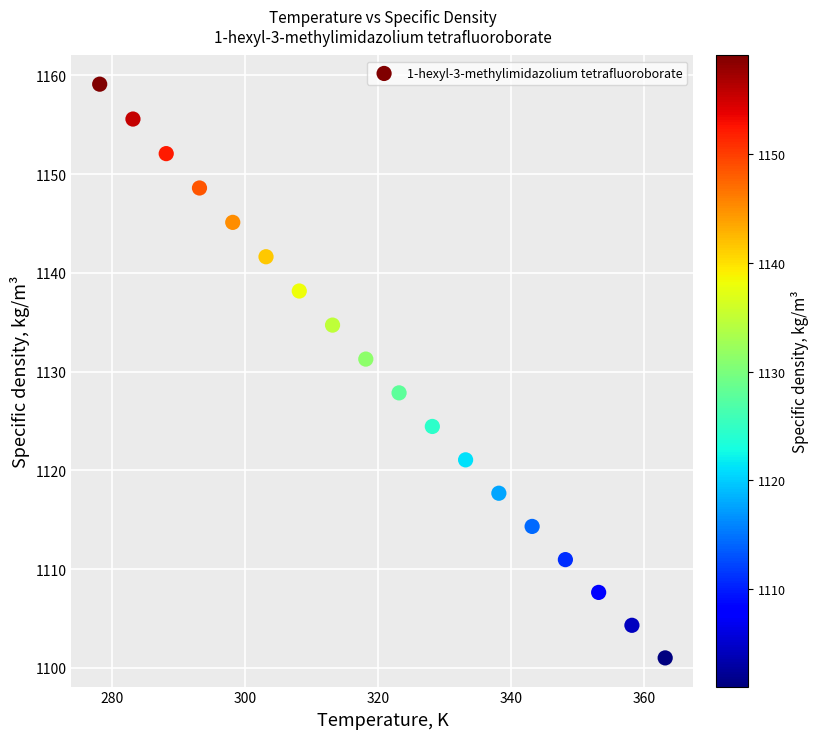

What Y value in the scatter plot is closest to 1130?

1131.3